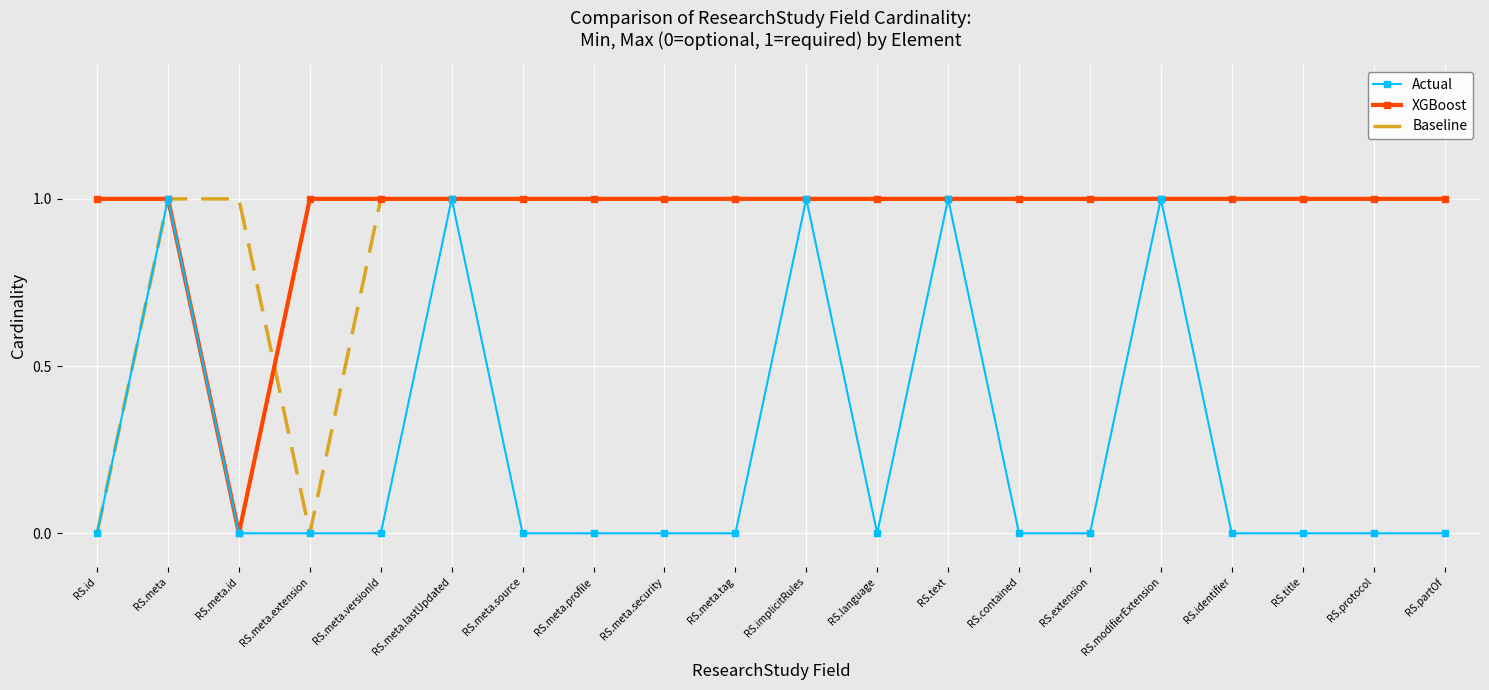

Reading left to right, what are all the values shown in this chart?

Actual: RS.id=0	RS.meta=1	RS.meta.id=0	RS.meta.extension=0	RS.meta.versionId=0	RS.meta.lastUpdated=1	RS.meta.source=0	RS.meta.profile=0	RS.meta.security=0	RS.meta.tag=0	RS.implicitRules=1	RS.language=0	RS.text=1	RS.contained=0	RS.extension=0	RS.modifierExtension=1	RS.identifier=0	RS.title=0	RS.protocol=0	RS.partOf=0
XGBoost: RS.id=1	RS.meta=1	RS.meta.id=0	RS.meta.extension=1	RS.meta.versionId=1	RS.meta.lastUpdated=1	RS.meta.source=1	RS.meta.profile=1	RS.meta.security=1	RS.meta.tag=1	RS.implicitRules=1	RS.language=1	RS.text=1	RS.contained=1	RS.extension=1	RS.modifierExtension=1	RS.identifier=1	RS.title=1	RS.protocol=1	RS.partOf=1
Baseline: RS.id=0	RS.meta=1	RS.meta.id=1	RS.meta.extension=0	RS.meta.versionId=1	RS.meta.lastUpdated=1	RS.meta.source=1	RS.meta.profile=1	RS.meta.security=1	RS.meta.tag=1	RS.implicitRules=1	RS.language=1	RS.text=1	RS.contained=1	RS.extension=1	RS.modifierExtension=1	RS.identifier=1	RS.title=1	RS.protocol=1	RS.partOf=1